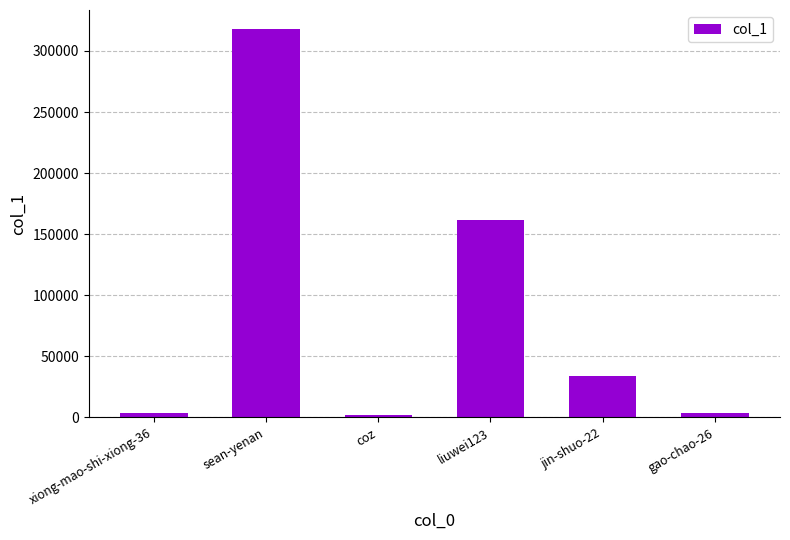

What is the change in value from sean-yenan to jin-shuo-22?

-283948